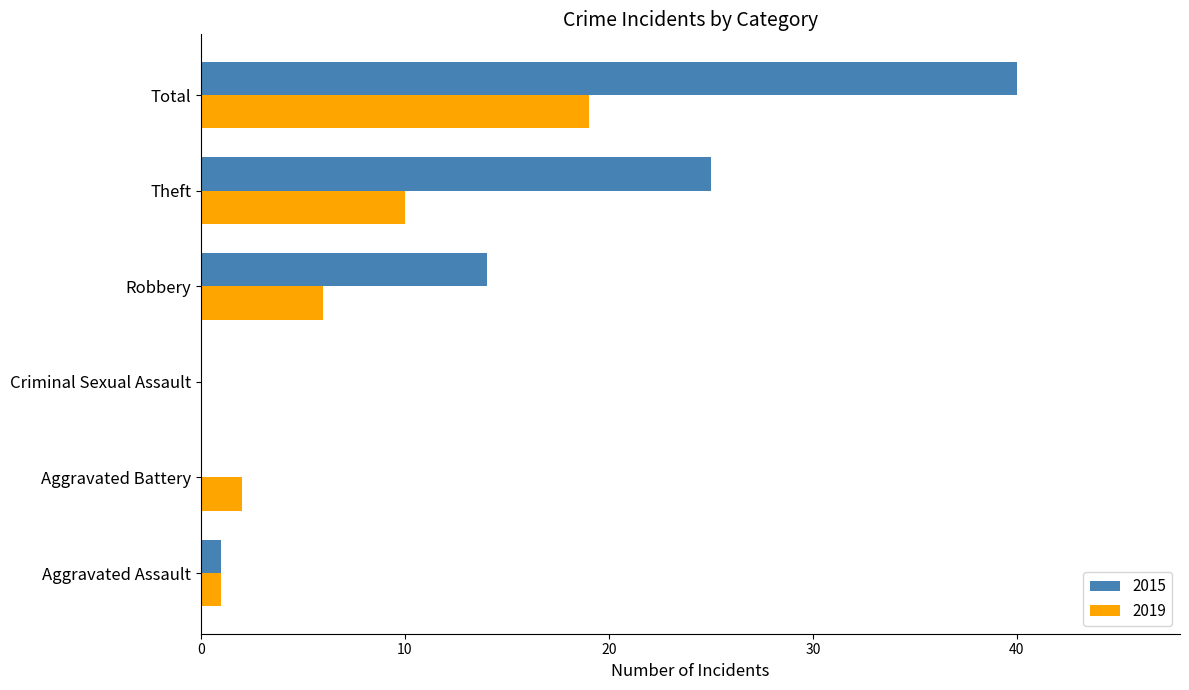

What are all the series names shown in the legend?

2015, 2019